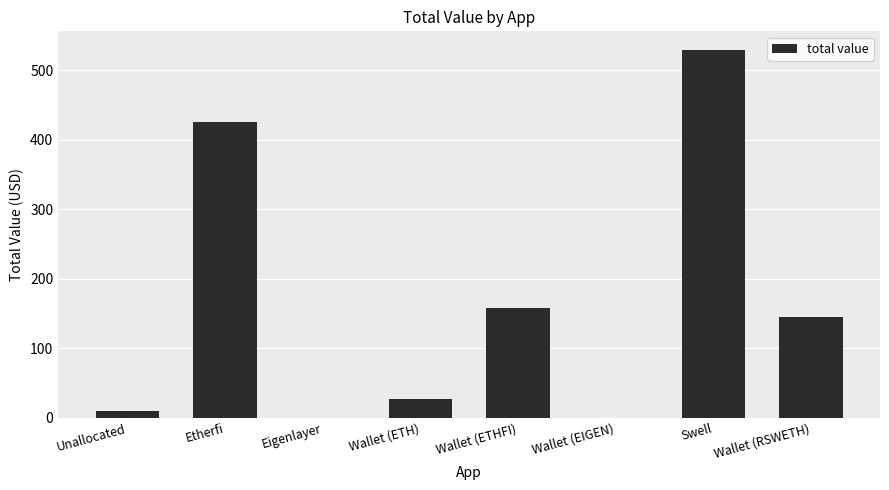

Reading left to right, what are all the values shown in this chart?

Unallocated=9.2	Etherfi=426.4	Eigenlayer=0.0	Wallet (ETH)=26.3	Wallet (ETHFI)=157.9	Wallet (EIGEN)=0.0	Swell=529.8	Wallet (RSWETH)=144.5